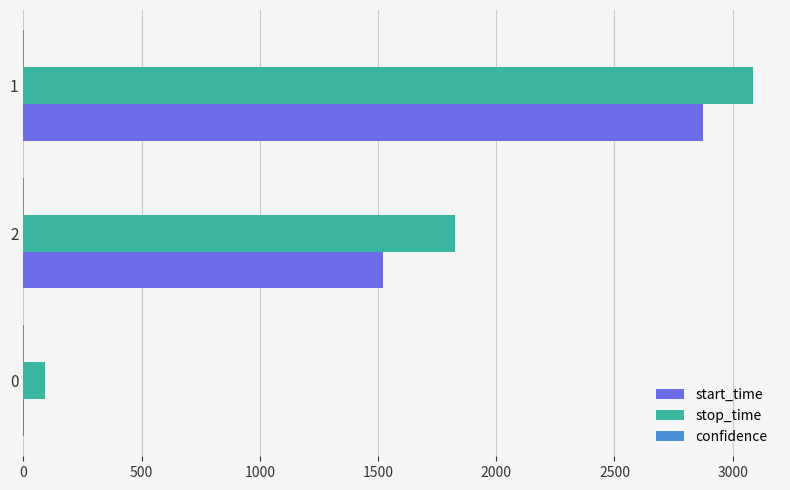

Between 0 and 1, which series saw the biggest shift?

stop_time